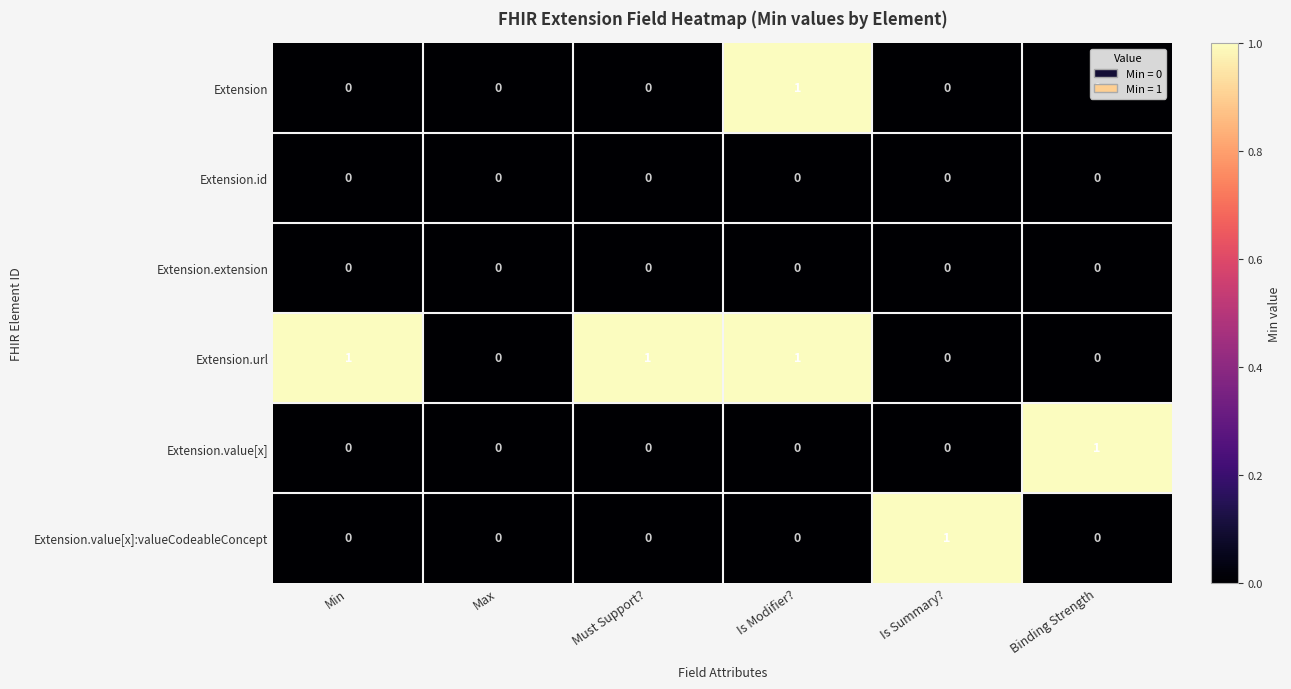

True or false: Extension.extension has a value of 0 at Must Support?.

True